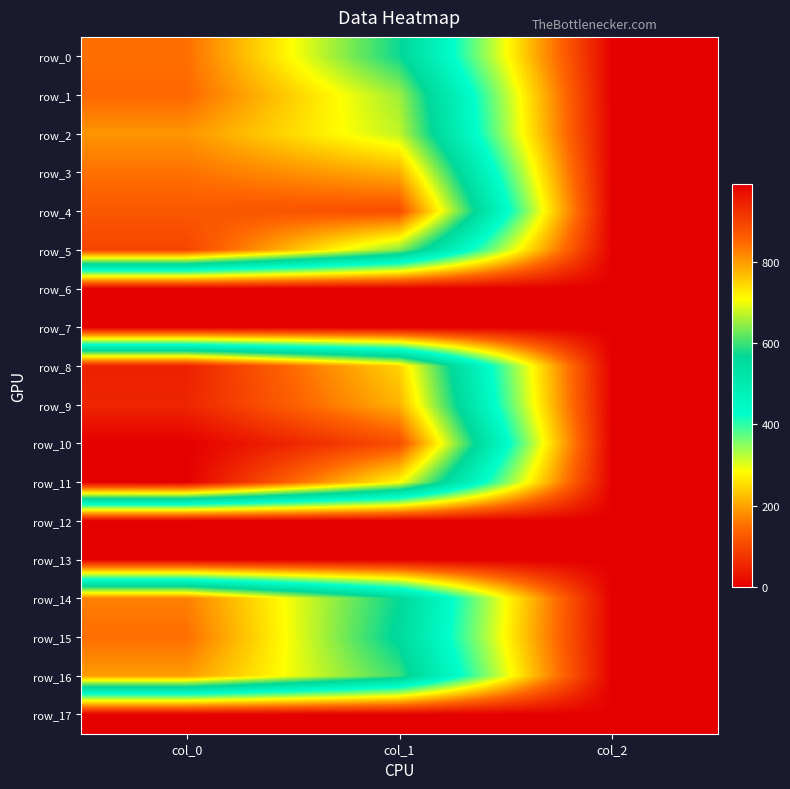

At which label does row_14 first exceed 570?

col_0